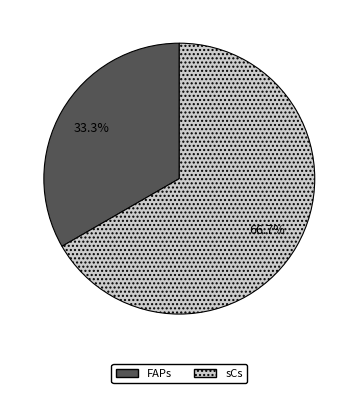

To the nearest percent, what percentage of the pie is FAPs?

33%